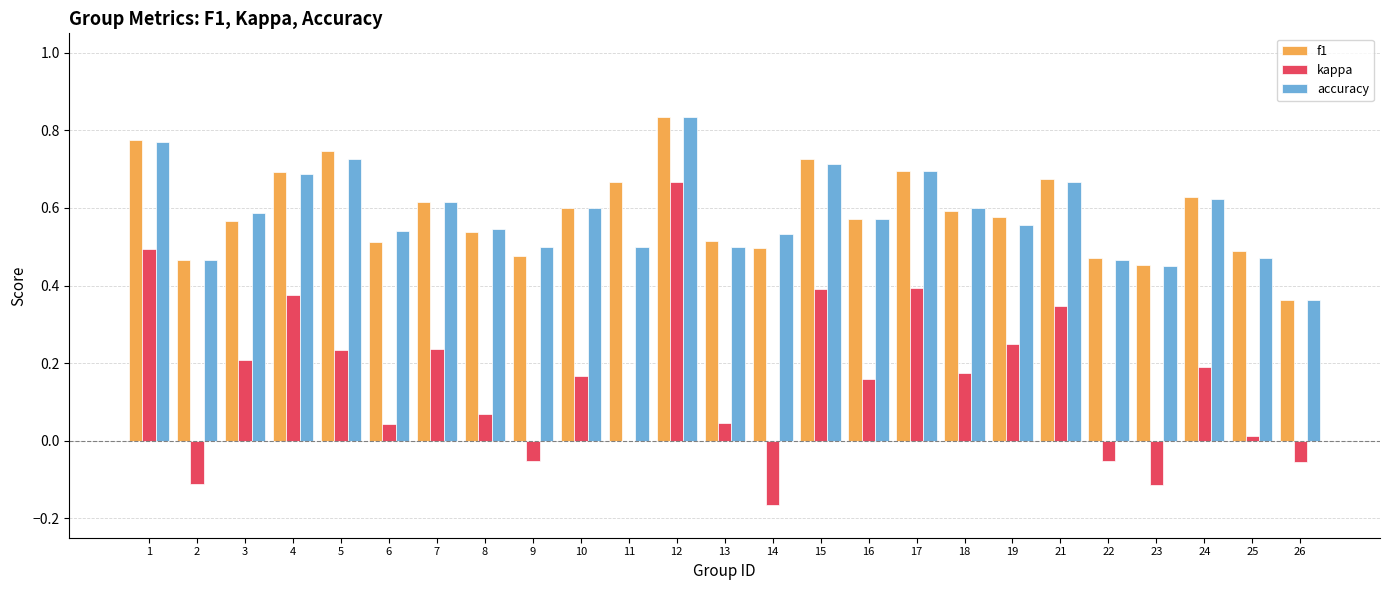

Is the value of f1 at 14 greater than the value of accuracy at 12?

No